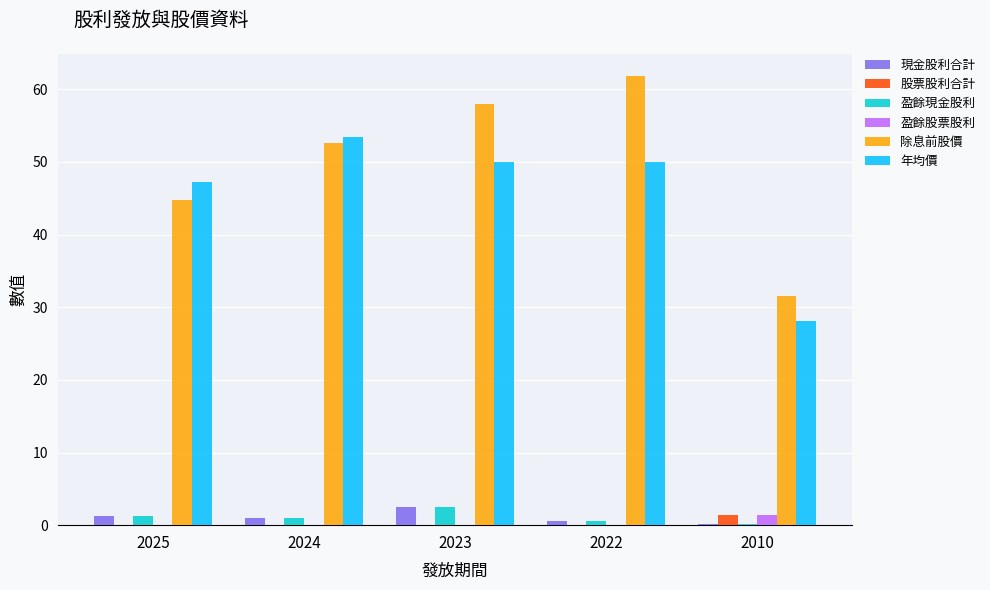

The value of 盈餘股票股利 at 2022 is 0.0. True or false?

True